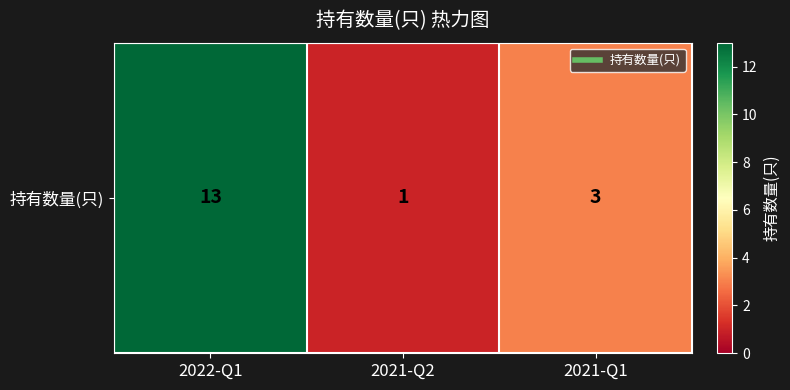

Reading left to right, transcribe all the data shown in this chart.

2022-Q1=13	2021-Q2=1	2021-Q1=3